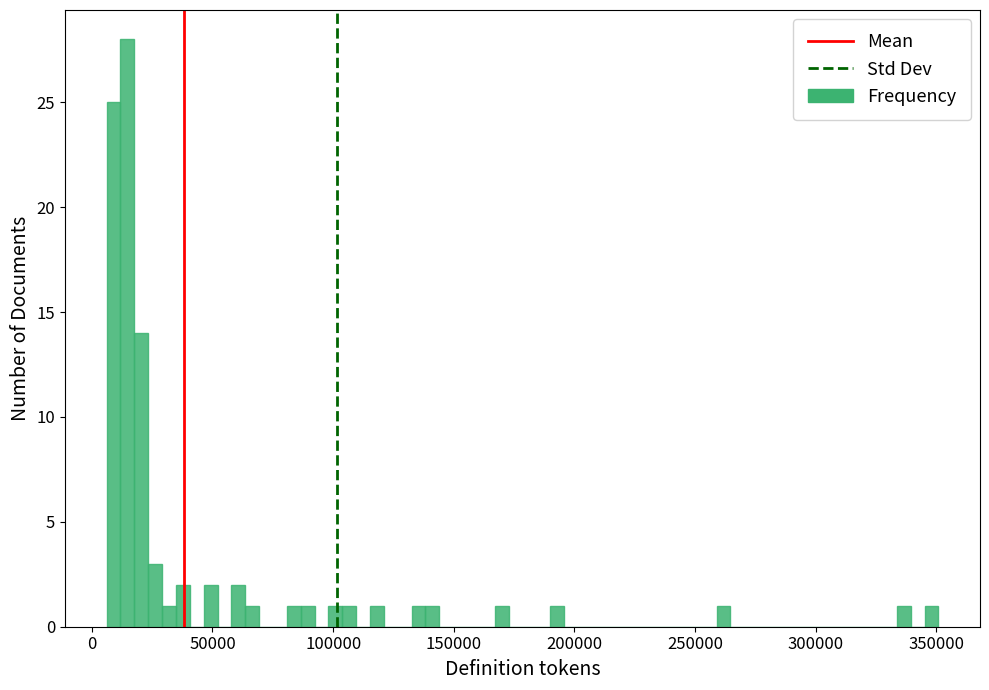

Read against the x-axis, roughly where is the centre of the tallest bar?

15000